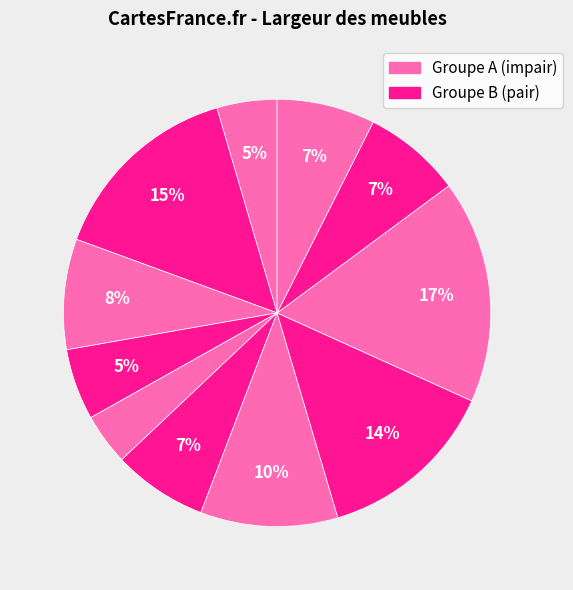

How many segments does this pie chart have?

11